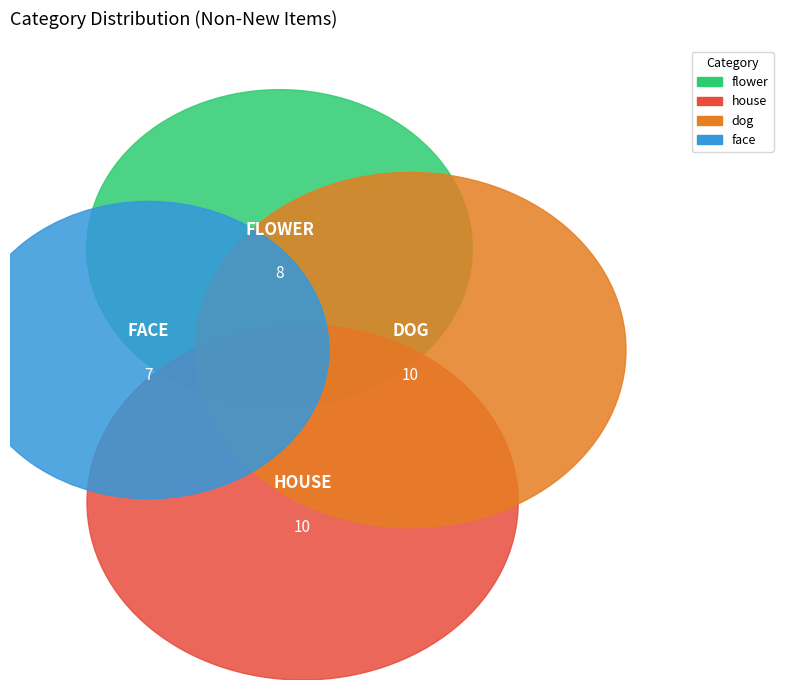

Which category has the smallest portion of the pie?

face